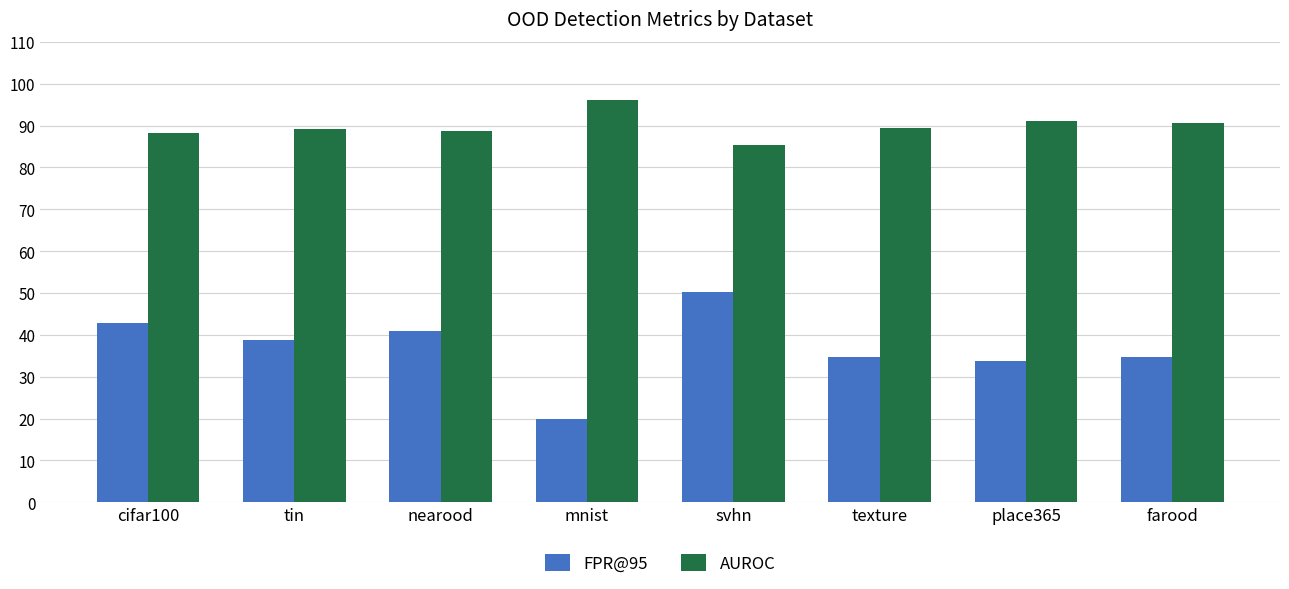

How many bars are there in each group?

2